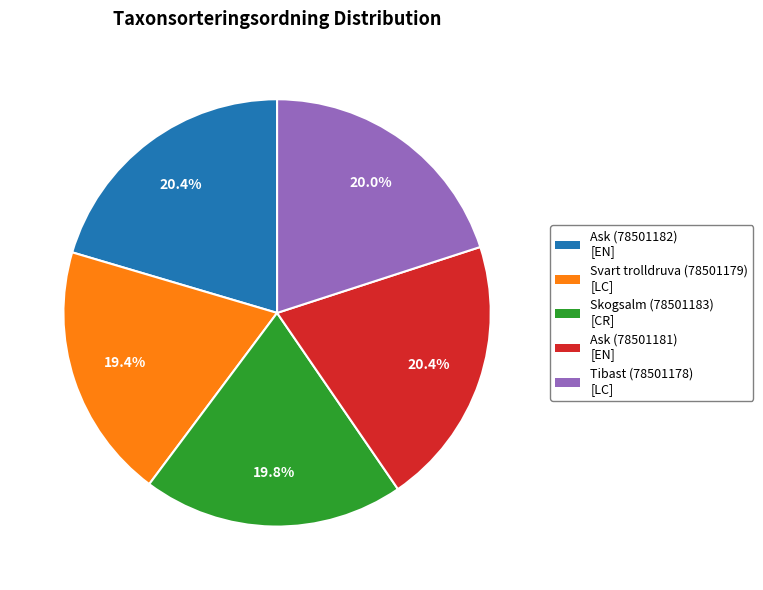

Is there any slice that represents more than half of the pie?

No